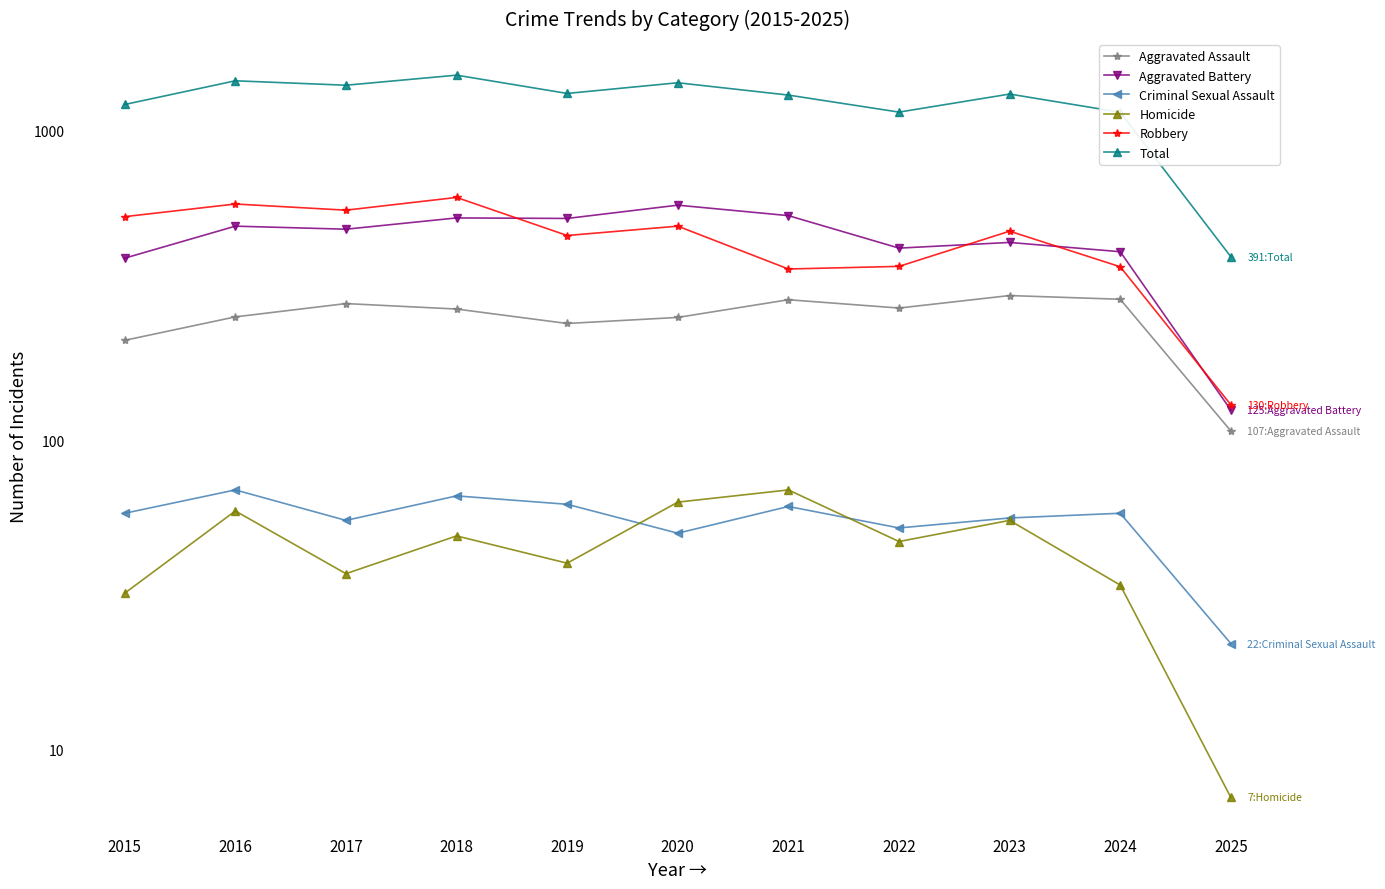

How many interior local peaks does the Total series have?

4